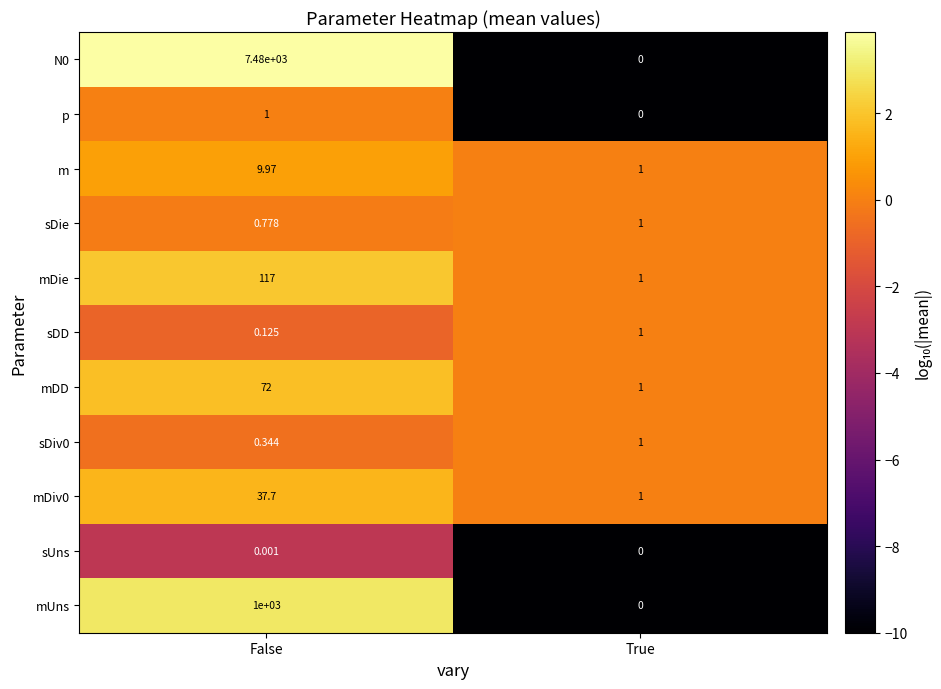

At which category does the chart reach its peak across all series?

False